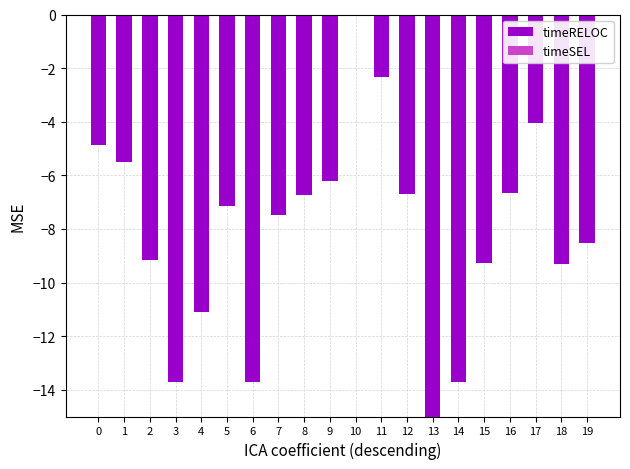

Reading left to right, extract all data points from this chart.

0=-4.9	1=-5.5	2=-9.2	3=-13.7	4=-11.1	5=-7.1	6=-13.7	7=-7.5	8=-6.7	9=-6.2	10=0.0	11=-2.3	12=-6.7	13=-15.0	14=-13.7	15=-9.3	16=-6.7	17=-4.1	18=-9.3	19=-8.5